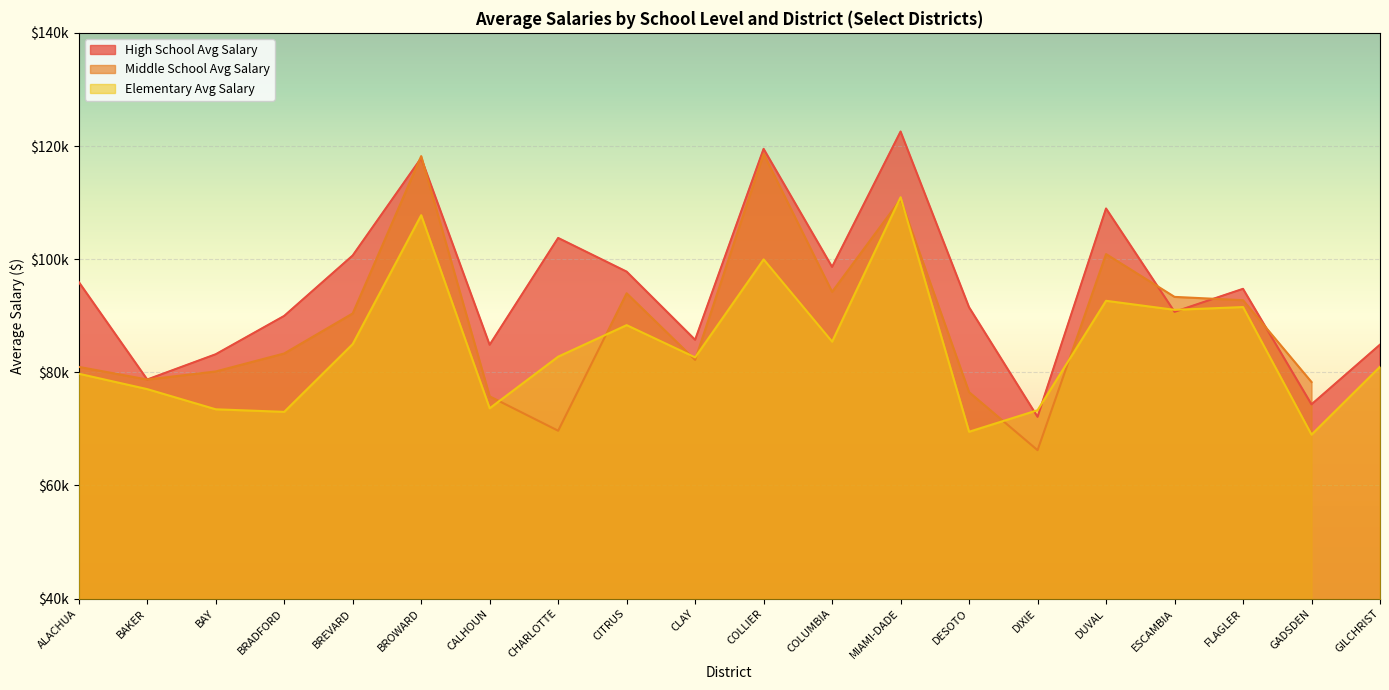

What is the difference between the second highest and second lowest values in the High School Avg Salary series?

45161.9